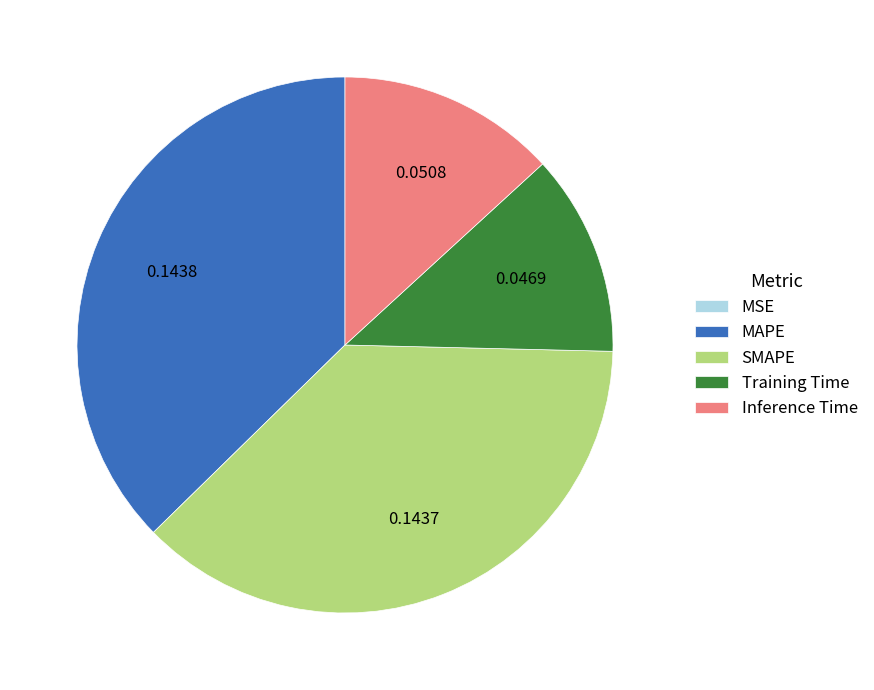

Do SMAPE and Inference Time together represent more than half of the pie?

Yes